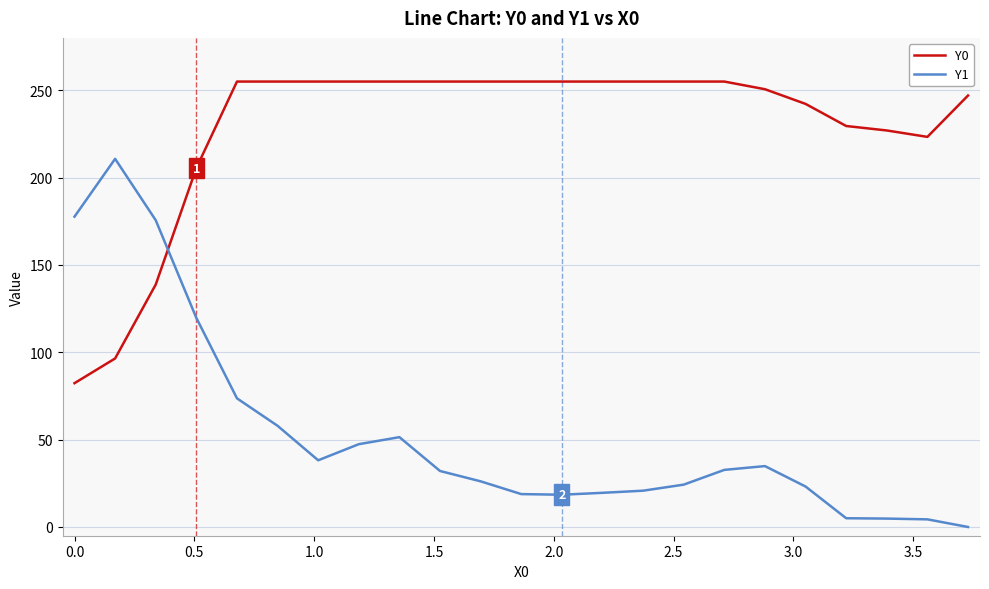

Does the chart have visible grid lines?

Yes